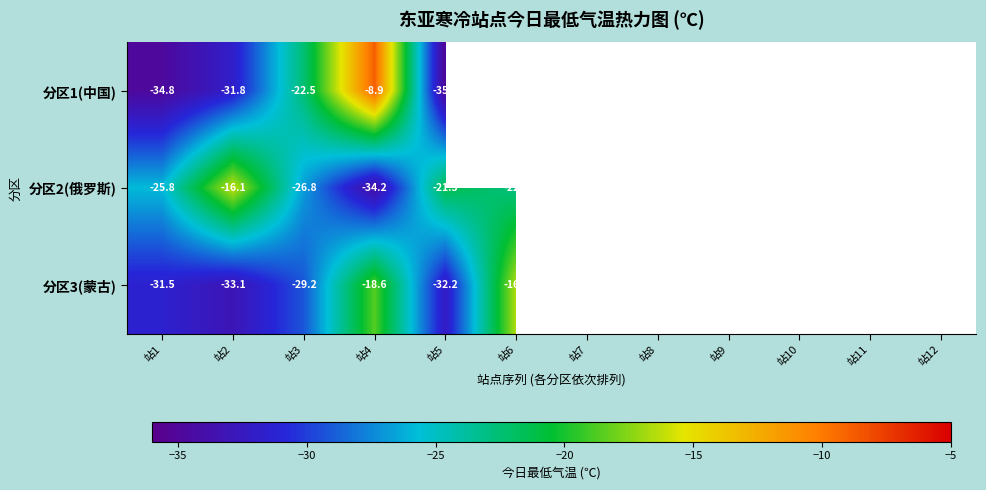

What is the difference between the 分区3(蒙古) values at 站1 and 站2?

1.6